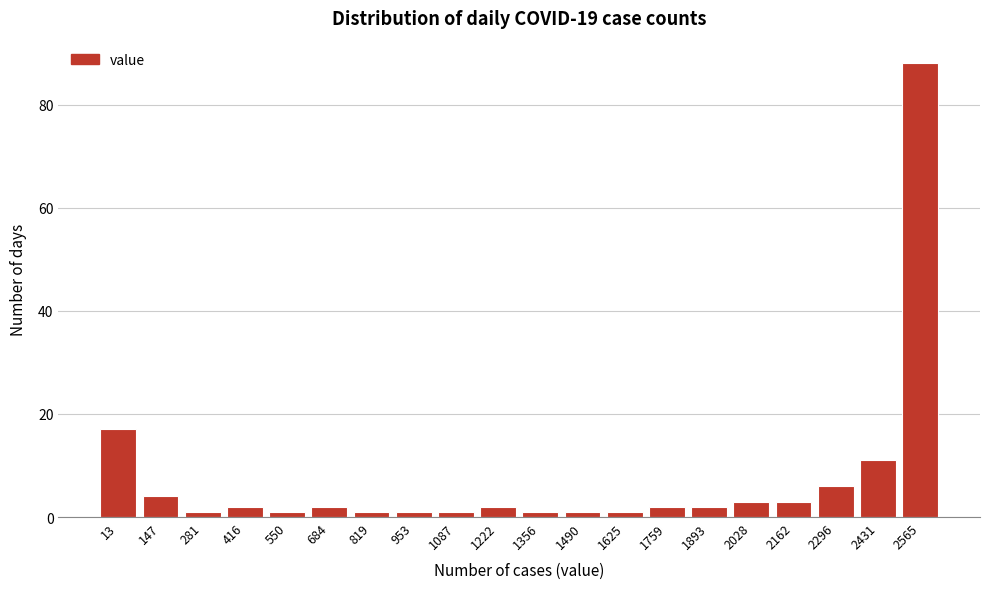

Reading right to left, list all the values displayed in this chart.

2565=88	2431=11	2296=6	2162=3	2028=3	1893=2	1759=2	1625=1	1490=1	1356=1	1222=2	1087=1	953=1	819=1	684=2	550=1	416=2	281=1	147=4	13=17